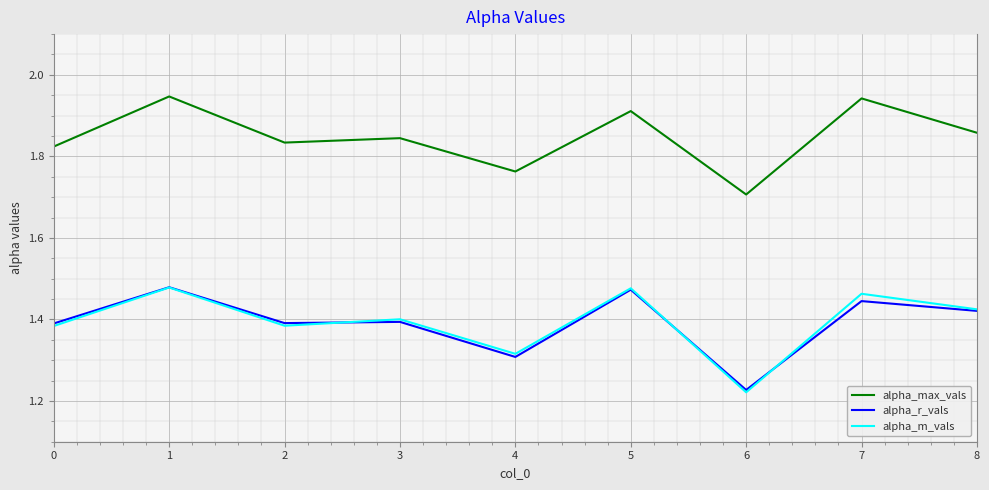

Between 1 and 8, which series saw the biggest shift?

alpha_max_vals